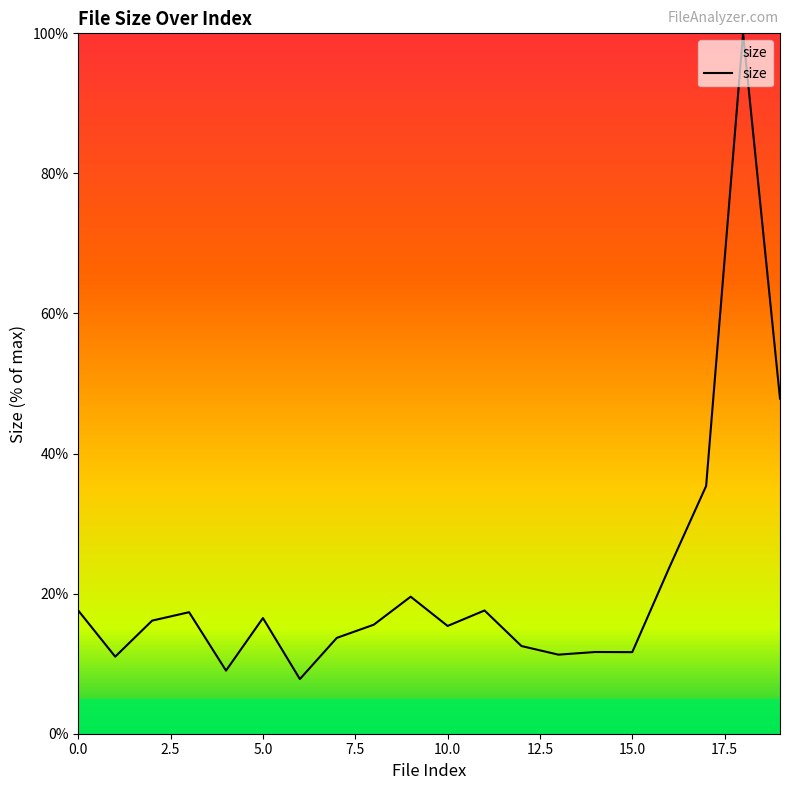

What is the difference between the maximum and minimum values?

92.2